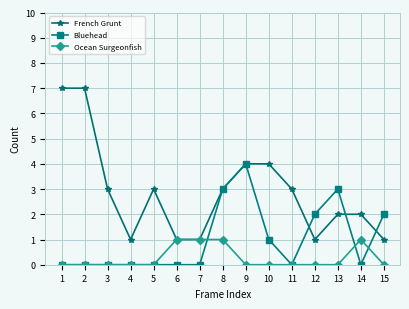

Rank the series by their average value, from highest to lowest.

French Grunt, Bluehead, Ocean Surgeonfish